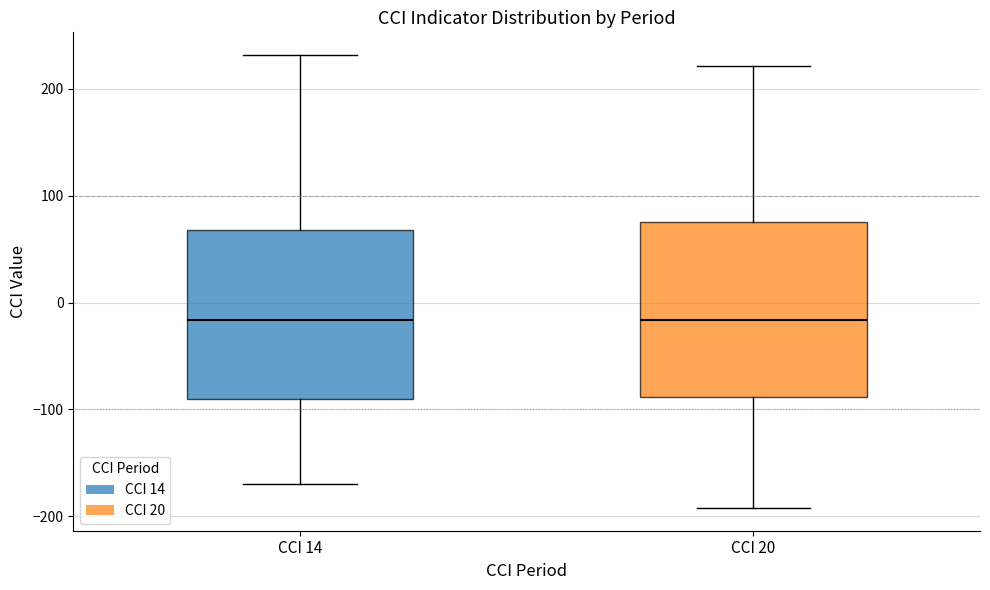

Where is the upper edge of the box for CCI 20 on the y-axis? The values are not printed on the chart, so give them approximately, as read against the axis.

80